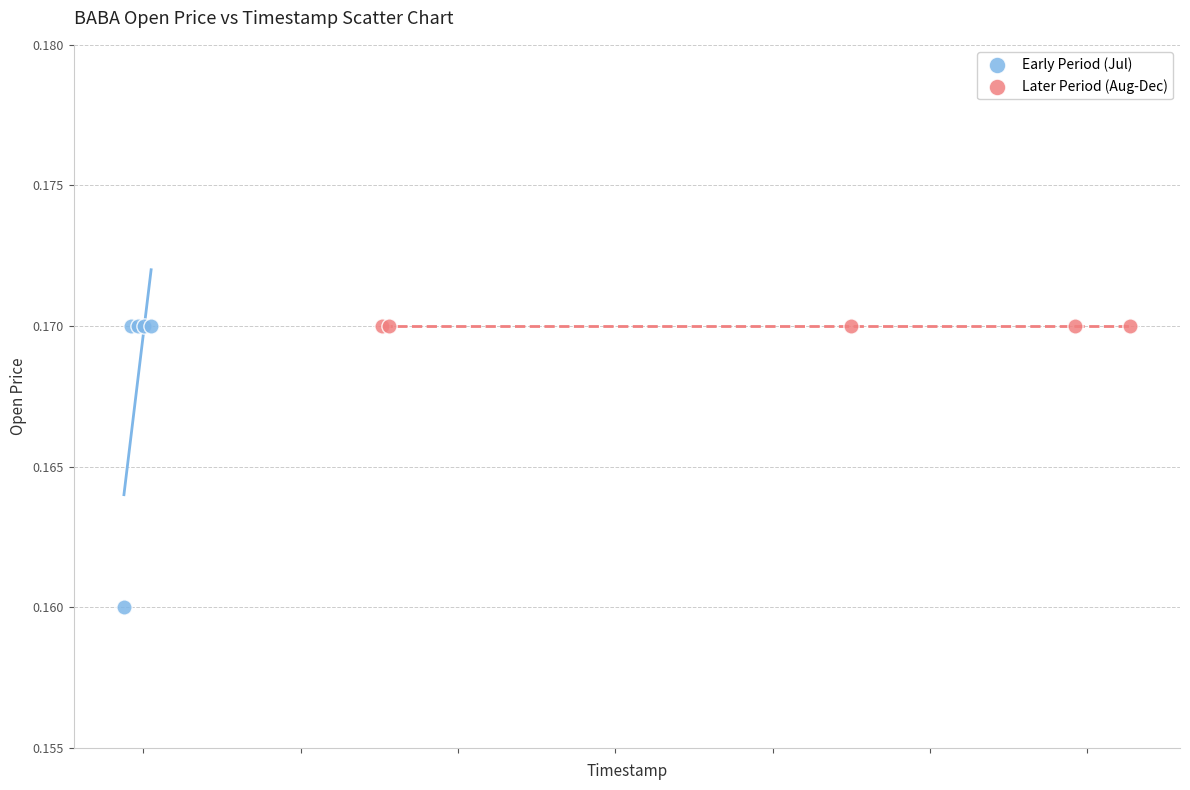

Which series contains the lowest Y value?

Early Period (Jul)